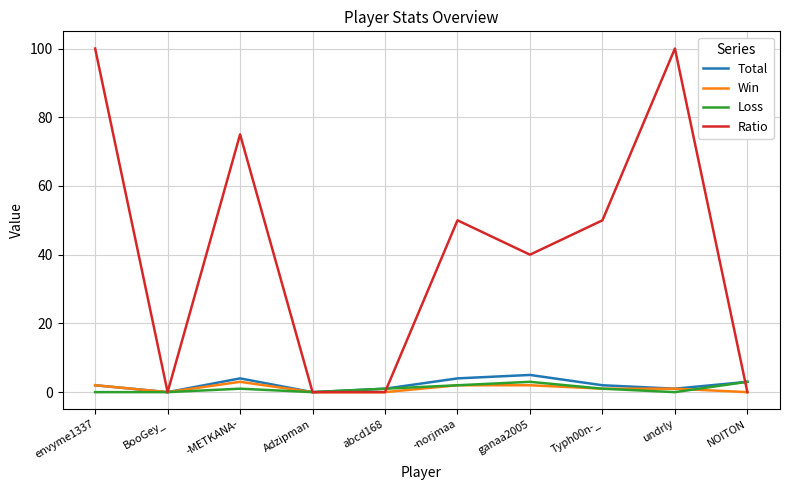

Which series has the largest total across all categories?

Ratio